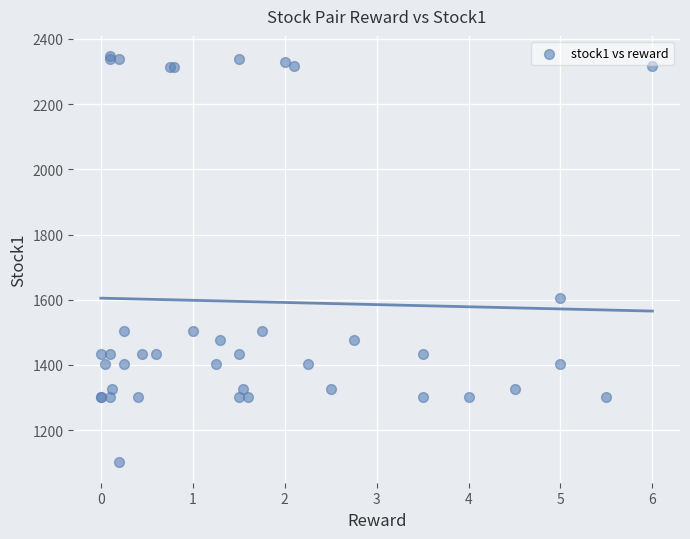

What Y value in the scatter plot is closest to 1724?

1605